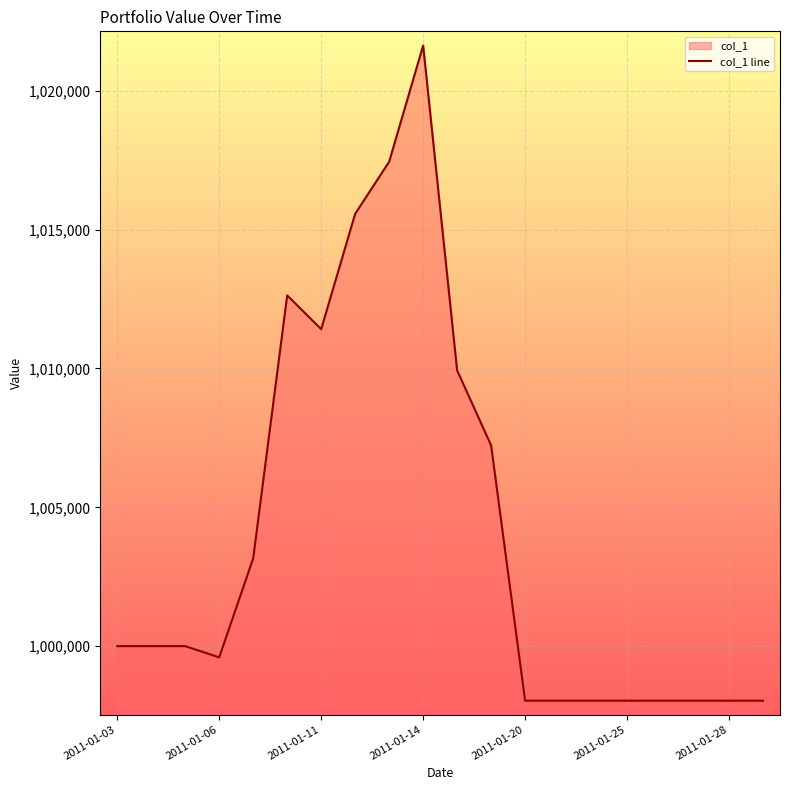

Which has a higher value, 2011-01-11 or 2011-01-03?

2011-01-11